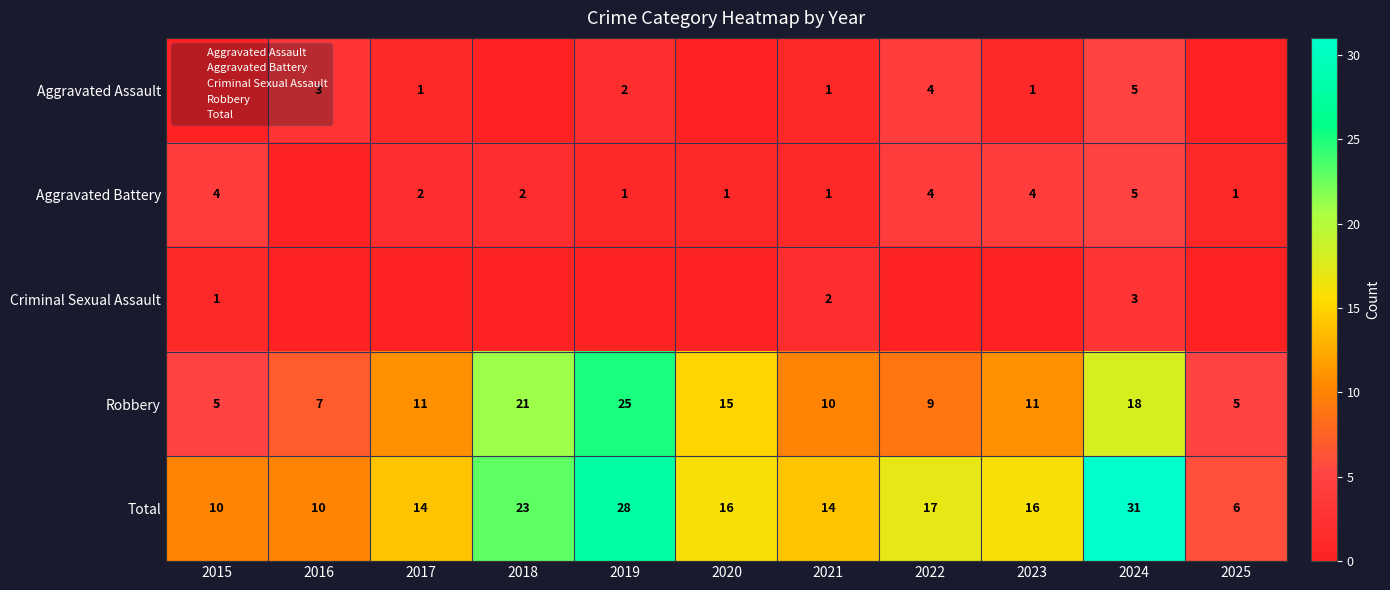

The Total series shows 17 at 2022. True or false?

True